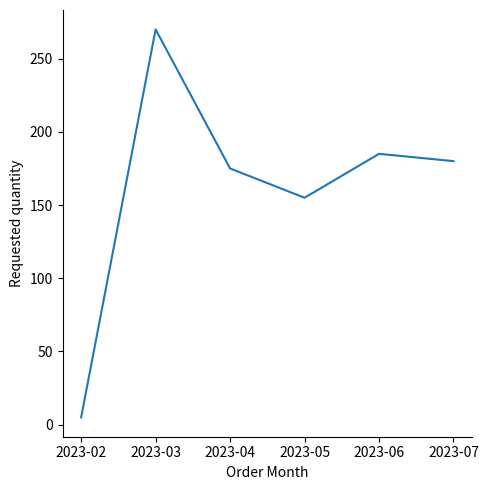

List the labels in order of value, largest first.

2023-03, 2023-06, 2023-07, 2023-04, 2023-05, 2023-02